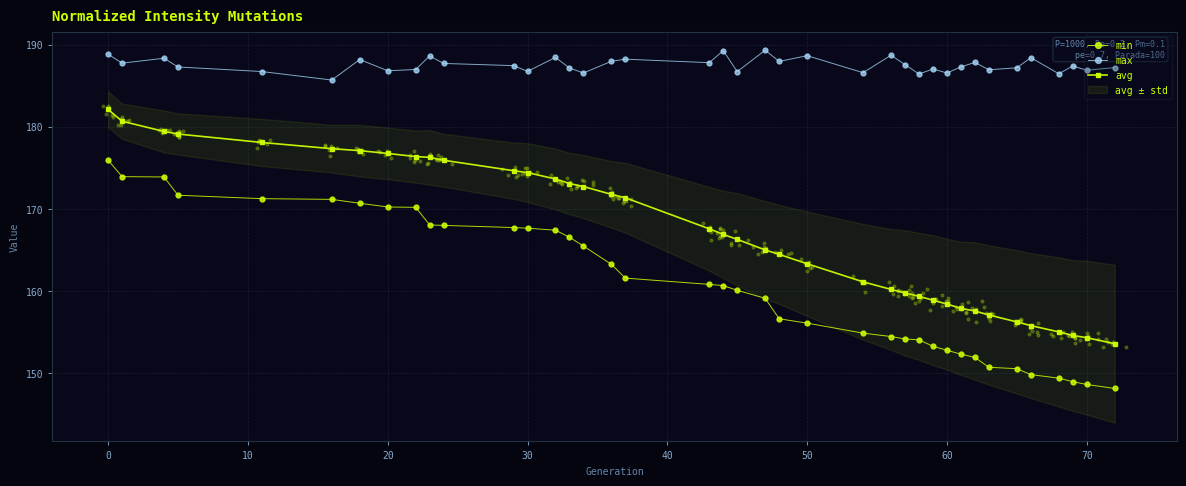

Which series has the widest spread of Y values?

avg